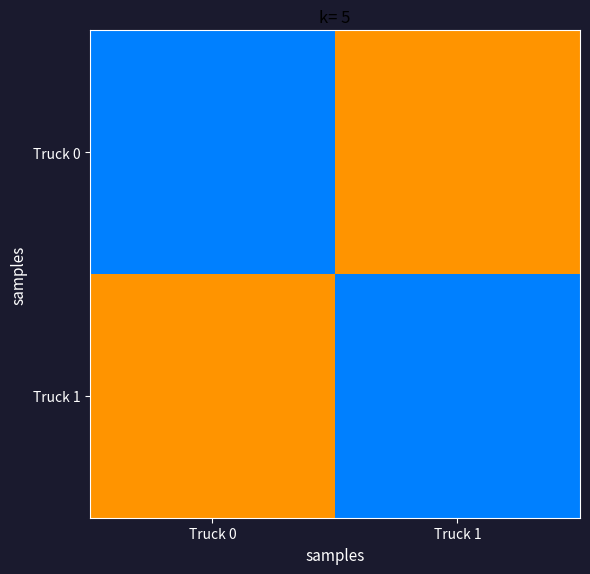

Rank the series at Truck 0 from lowest to highest value.

Truck 0, Truck 1